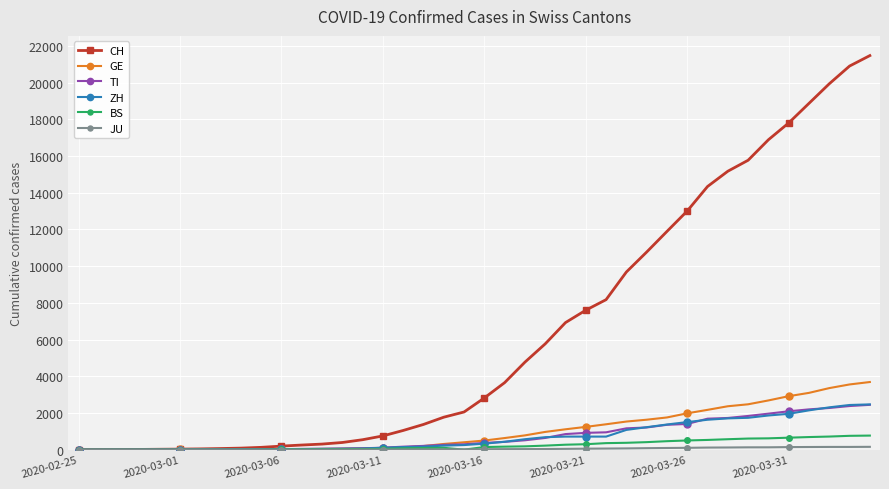

Which series has the largest total across all categories?

CH